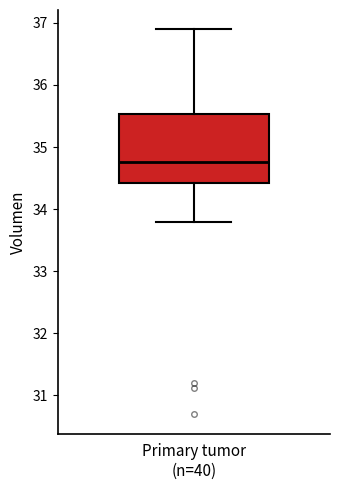

Transcribe this box plot: give where the median line is, the range the box spans, and where the two whiskers end, as read against the y-axis. The values are not printed on the chart, so give them approximately, as read against the axis.

median 34.8, box 34.4 to 35.5, whiskers 33.8 to 36.9